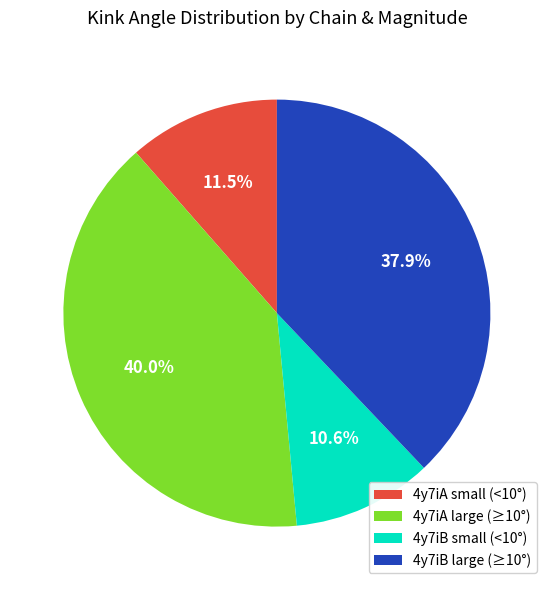

Between 4y7iB small (<10°) and 4y7iA small (<10°), which is larger?

4y7iA small (<10°)